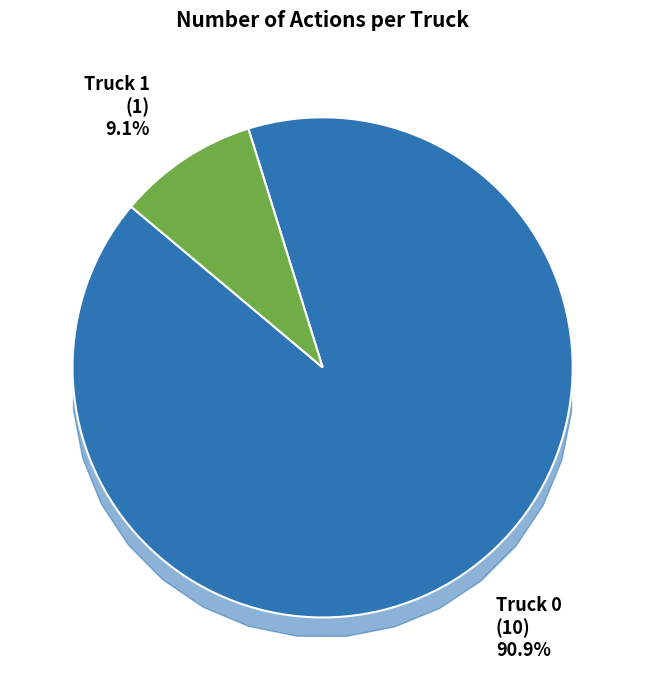

Count the number of slices in the pie.

2